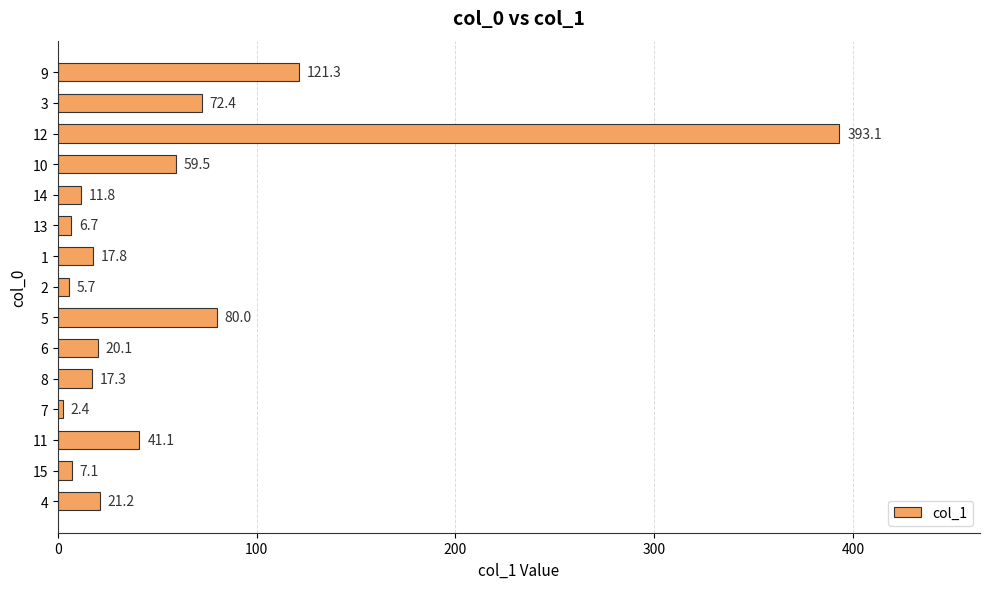

Between 9 and 4, which is larger?

9